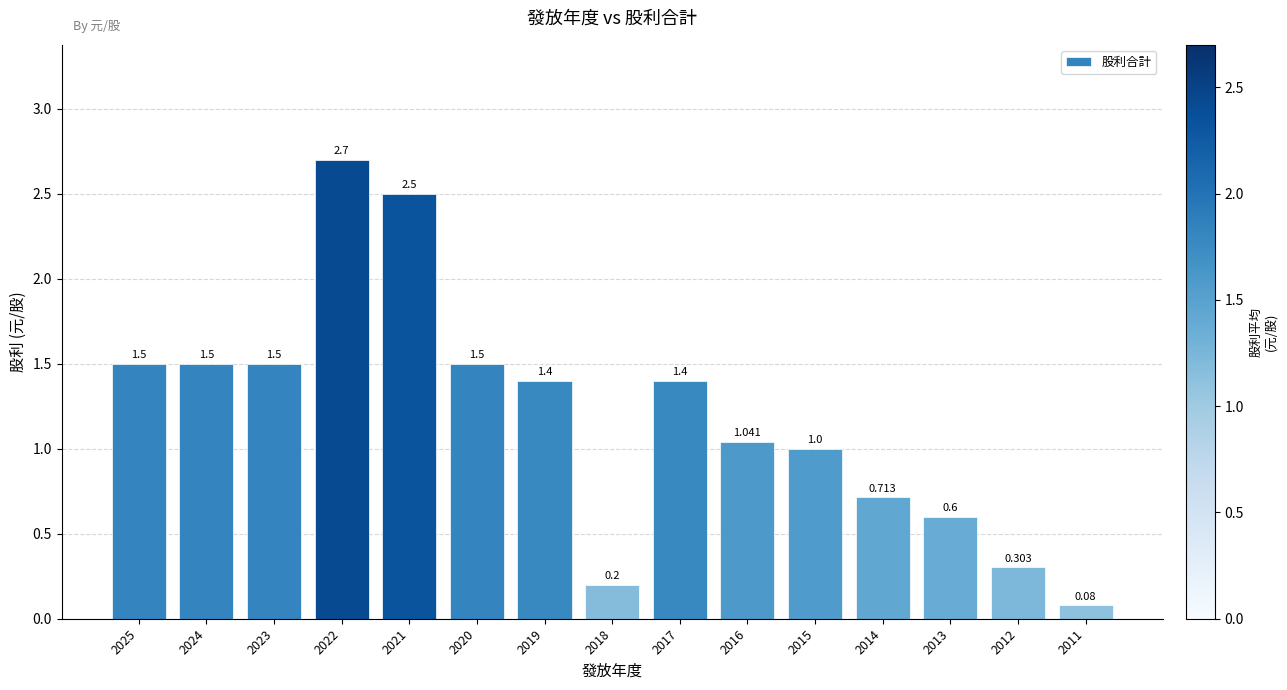

Between 2012 and 2025, which is larger?

2025